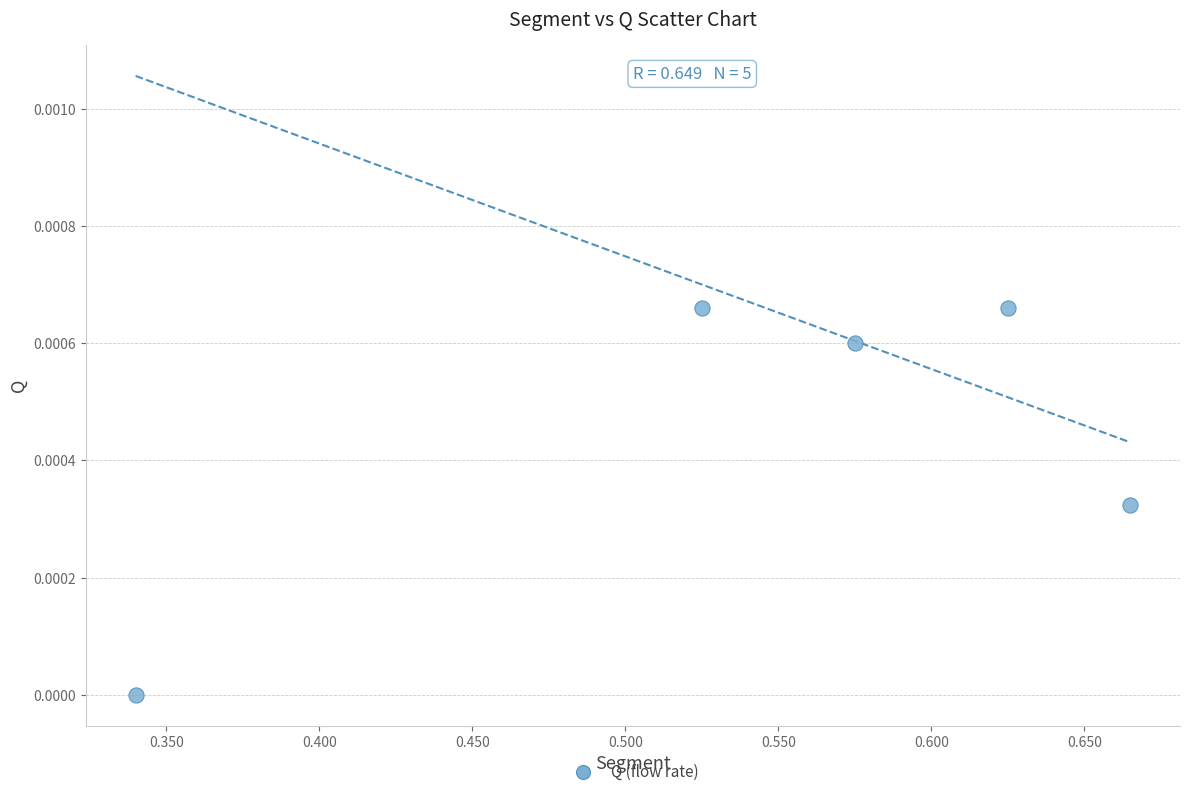

What is the average X value?

0.5